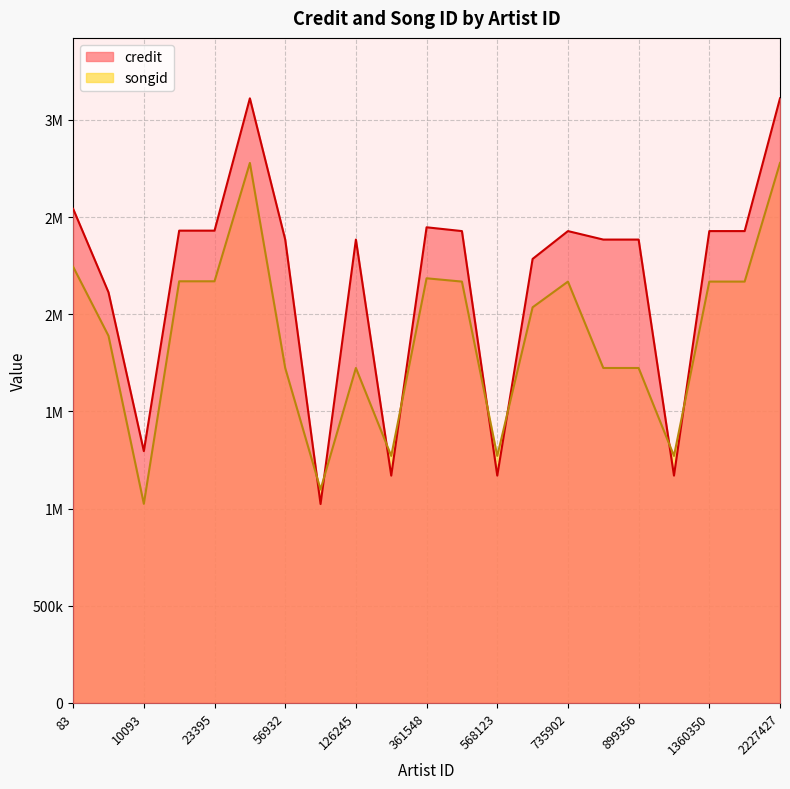

What is the difference between the second highest and minimum values in the songid series?

1754357